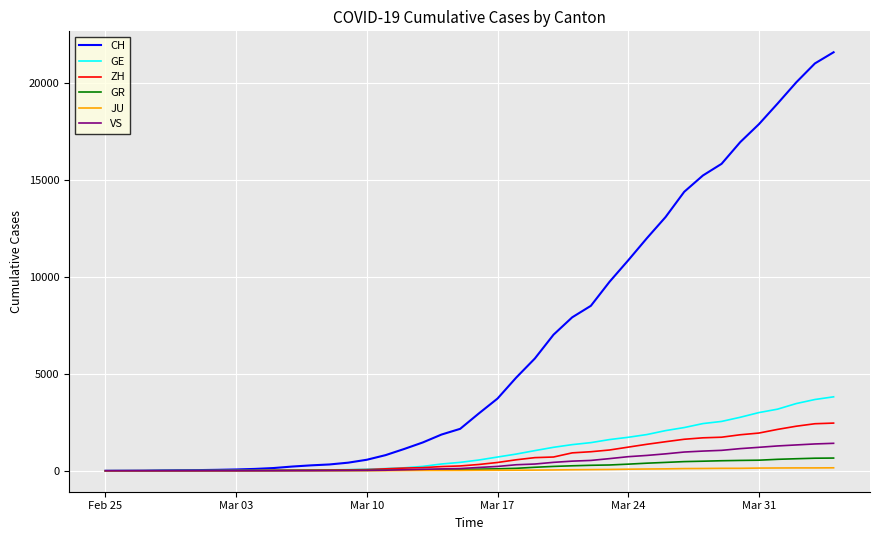

Which series has the largest range (max minus min)?

CH